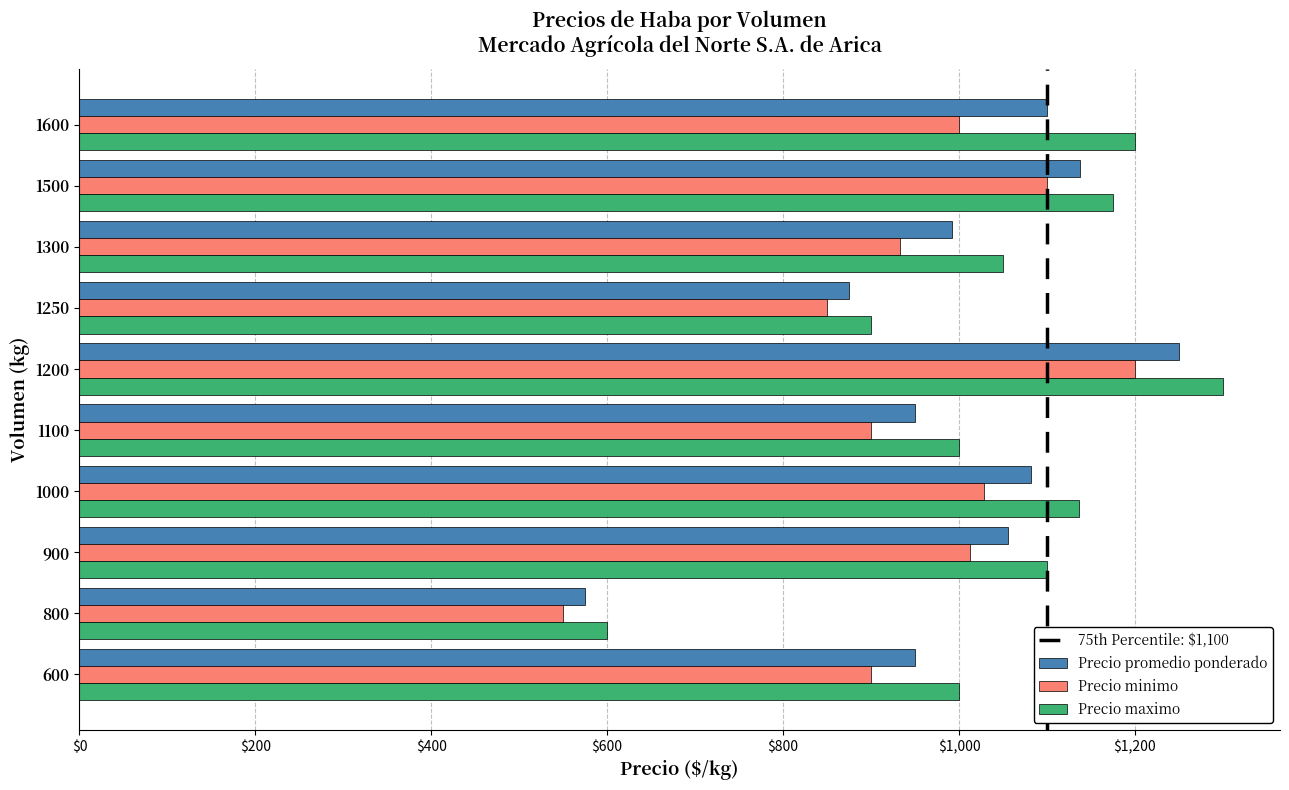

At how many categories does at least one series exceed 654?

9